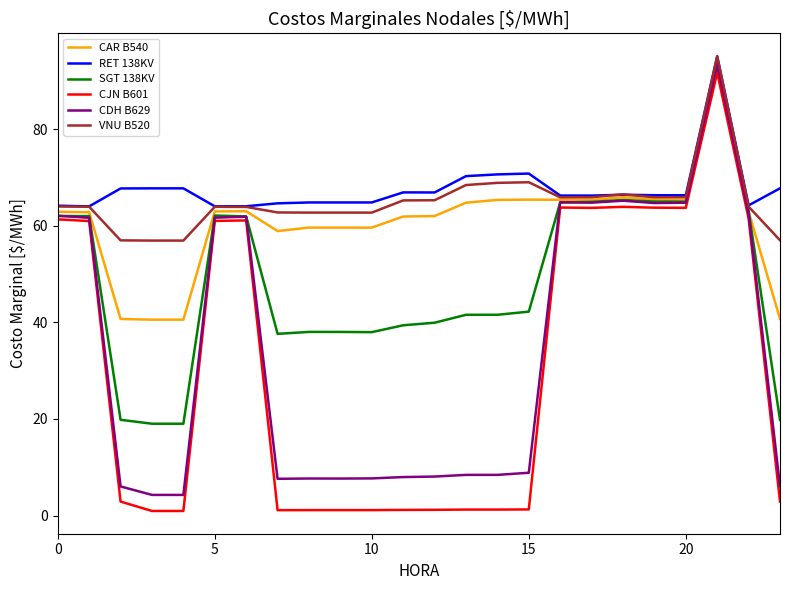

What is the maximum value for VNU B520?

95.1